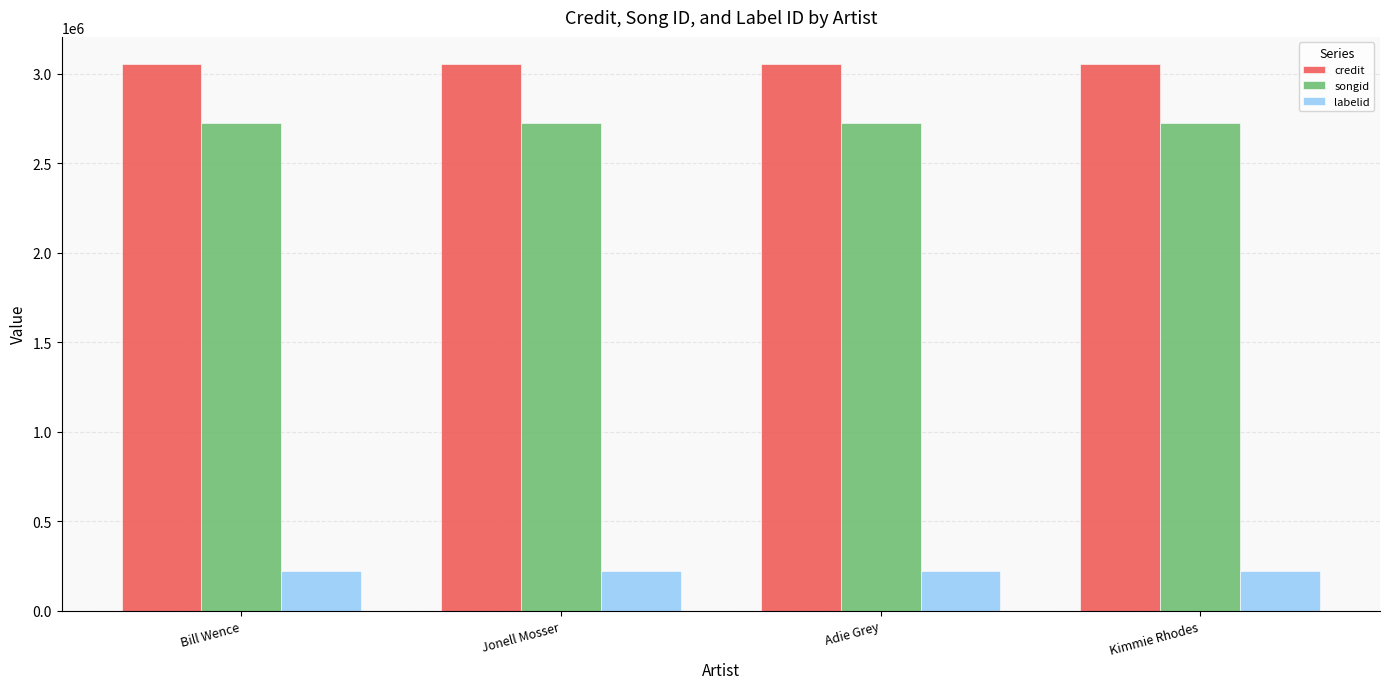

The songid series shows 4262967 at Bill Wence. True or false?

False